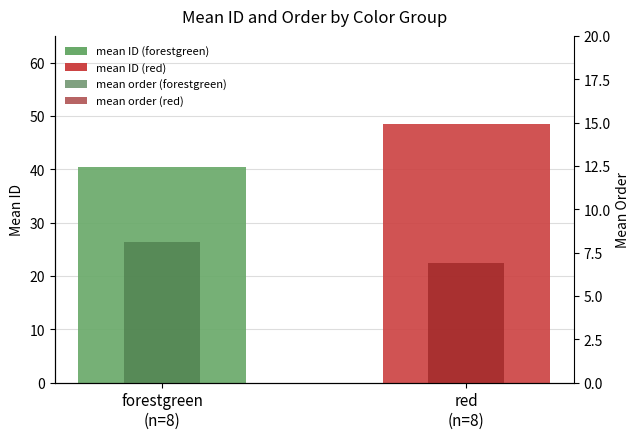

Is it true that mean order equals 6.9 at red
(n=8)?

True